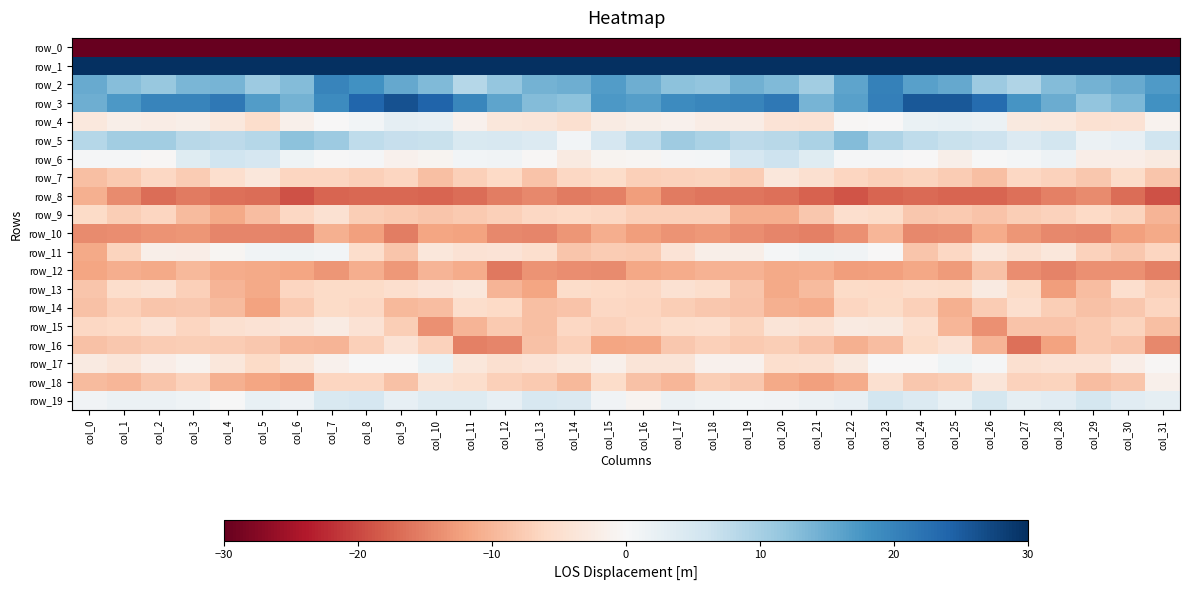

The value of row_11 at col_31 is -6.3. True or false?

True